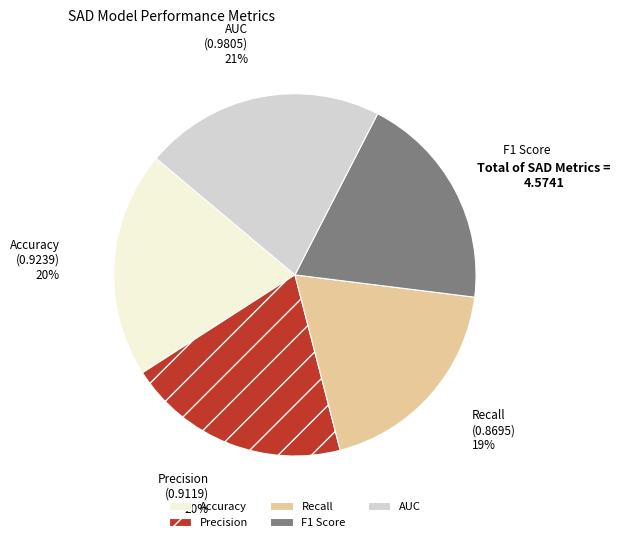

True or false: Accuracy accounts for 11% of the total.

False